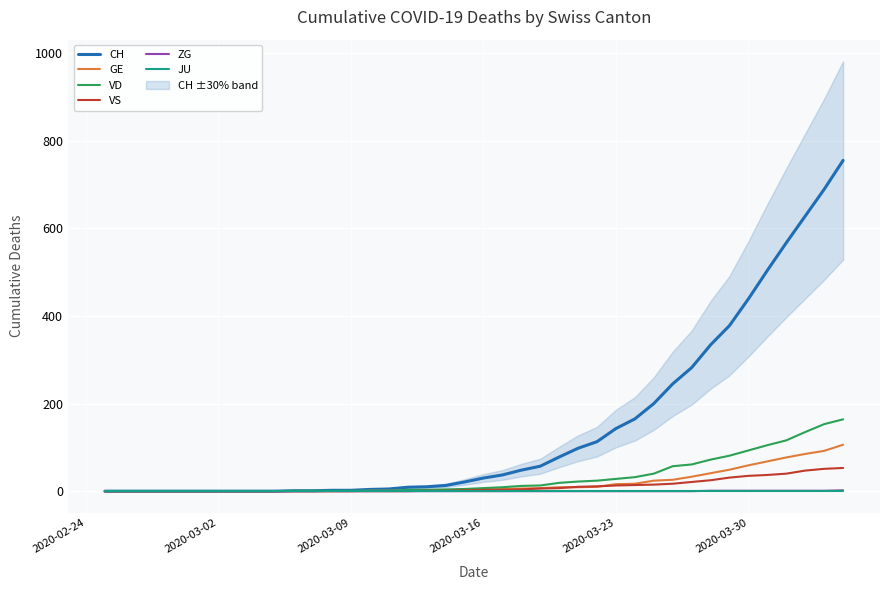

The JU series shows 0 at 2020-03-30. True or false?

True